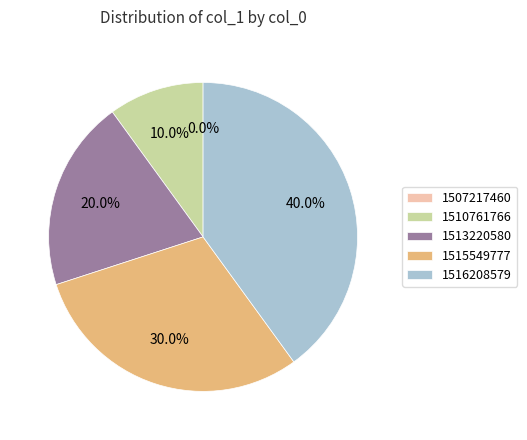

To the nearest percent, what is the difference between the 1515549777 and 1507217460 slice percentages?

30%